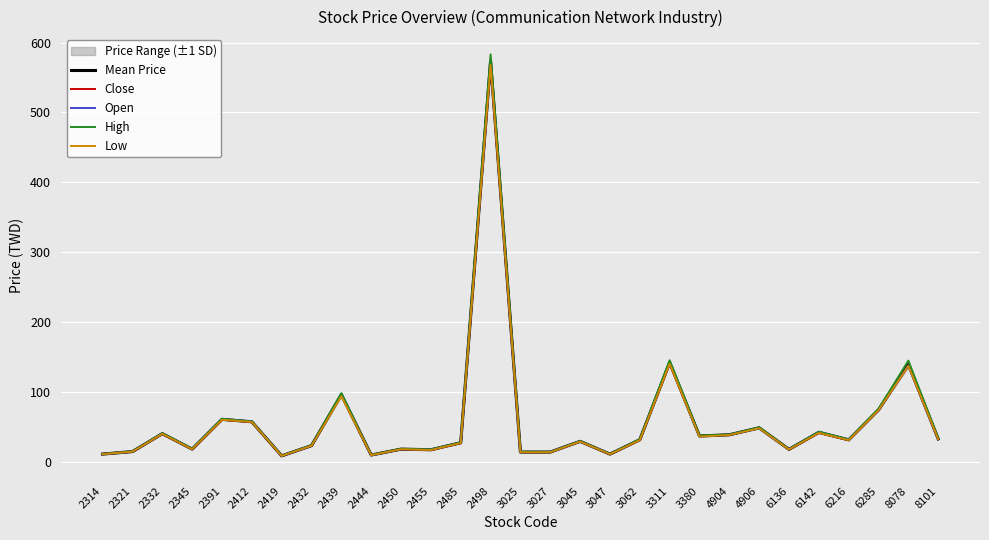

True or false: High has a value of 29.2 at 3045.

True